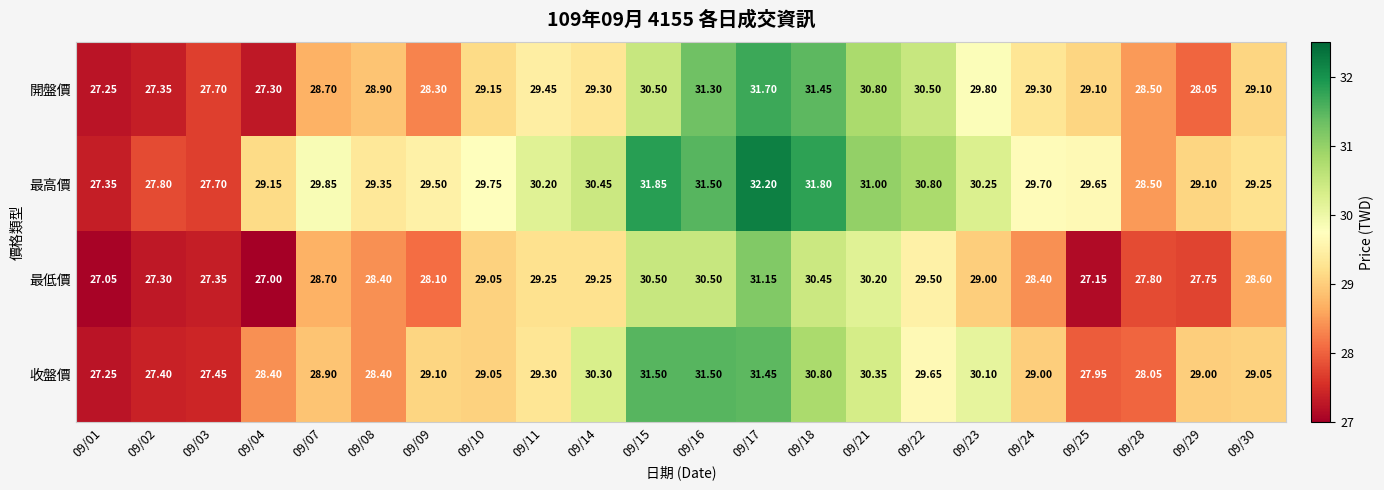

Between 09/09 and 09/21, which series saw the biggest shift?

開盤價